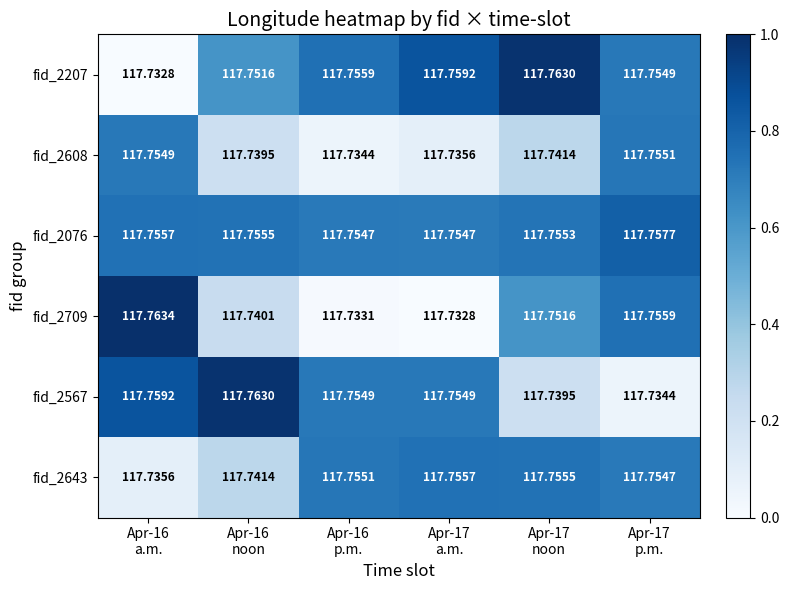

Reading left to right, transcribe all the data shown in this chart.

fid_2207: Apr-16
a.m.=117.7	Apr-16
noon=117.8	Apr-16
p.m.=117.8	Apr-17
a.m.=117.8	Apr-17
noon=117.8	Apr-17
p.m.=117.8
fid_2608: Apr-16
a.m.=117.8	Apr-16
noon=117.7	Apr-16
p.m.=117.7	Apr-17
a.m.=117.7	Apr-17
noon=117.7	Apr-17
p.m.=117.8
fid_2076: Apr-16
a.m.=117.8	Apr-16
noon=117.8	Apr-16
p.m.=117.8	Apr-17
a.m.=117.8	Apr-17
noon=117.8	Apr-17
p.m.=117.8
fid_2709: Apr-16
a.m.=117.8	Apr-16
noon=117.7	Apr-16
p.m.=117.7	Apr-17
a.m.=117.7	Apr-17
noon=117.8	Apr-17
p.m.=117.8
fid_2567: Apr-16
a.m.=117.8	Apr-16
noon=117.8	Apr-16
p.m.=117.8	Apr-17
a.m.=117.8	Apr-17
noon=117.7	Apr-17
p.m.=117.7
fid_2643: Apr-16
a.m.=117.7	Apr-16
noon=117.7	Apr-16
p.m.=117.8	Apr-17
a.m.=117.8	Apr-17
noon=117.8	Apr-17
p.m.=117.8